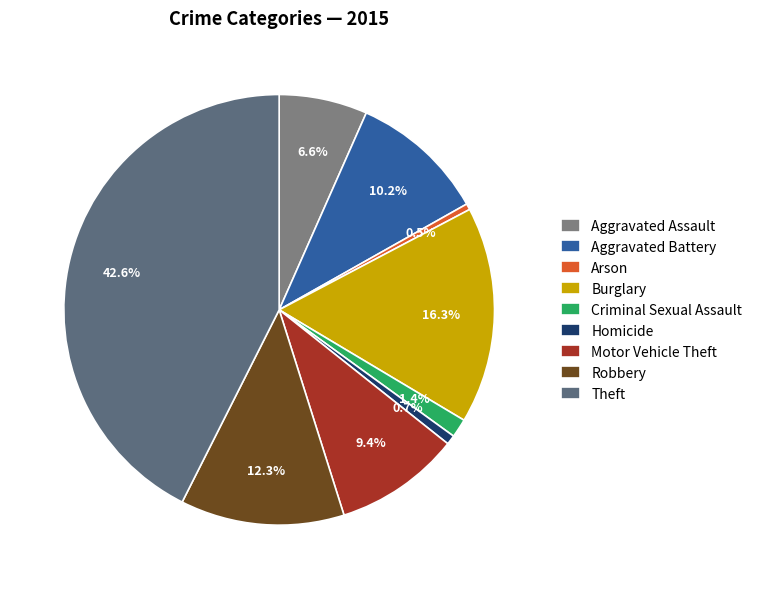

Which slice is the smallest?

Arson